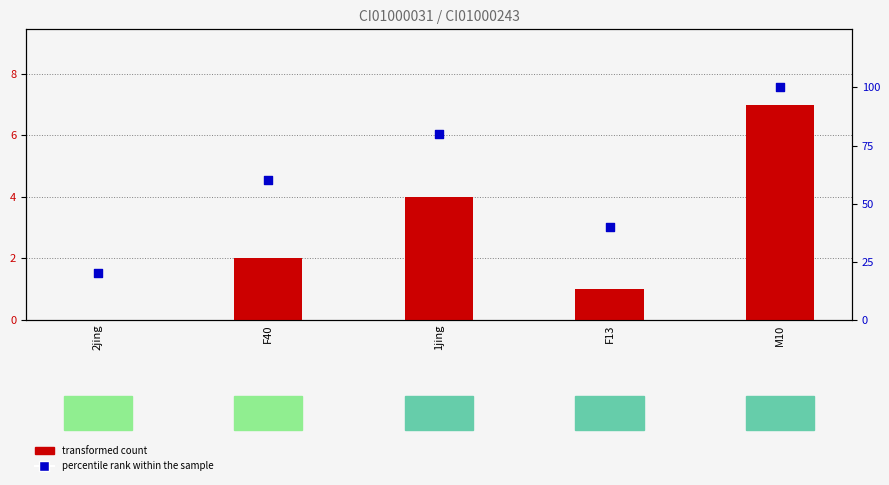

What is the total value across all series at 2jing?

20